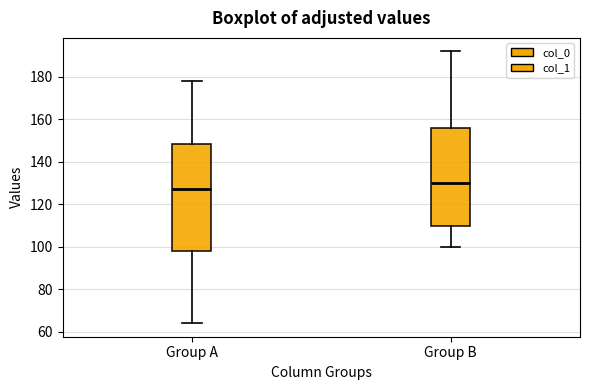

Which box's median line is the highest?

Group B